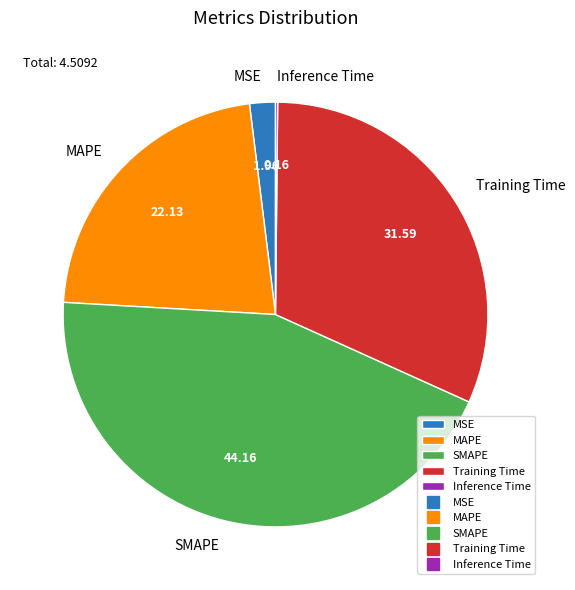

Between MSE and MAPE, which is larger?

MAPE